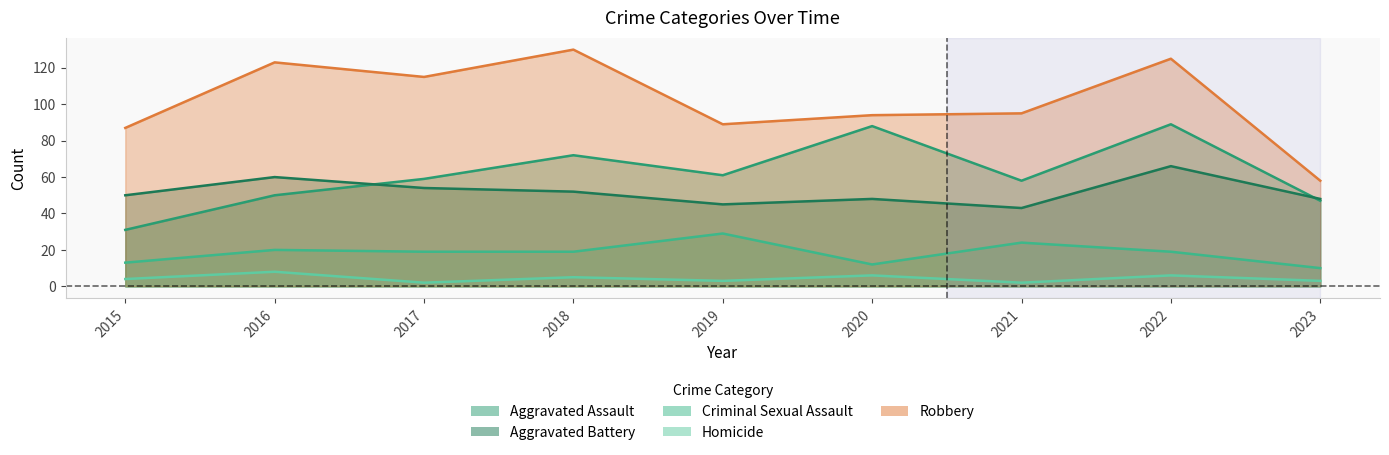

What is the minimum value shown in the chart?

2